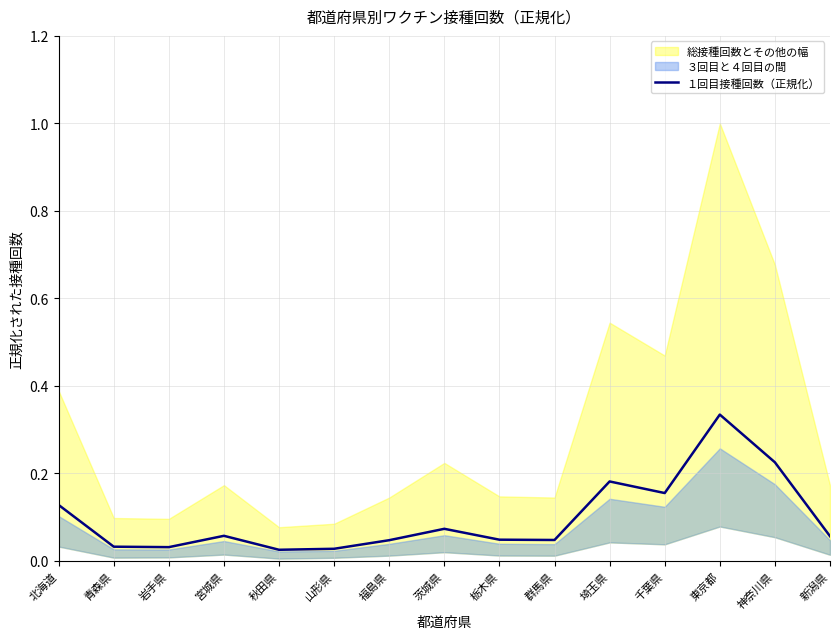

The value at 青森県 is 0.0. True or false?

False